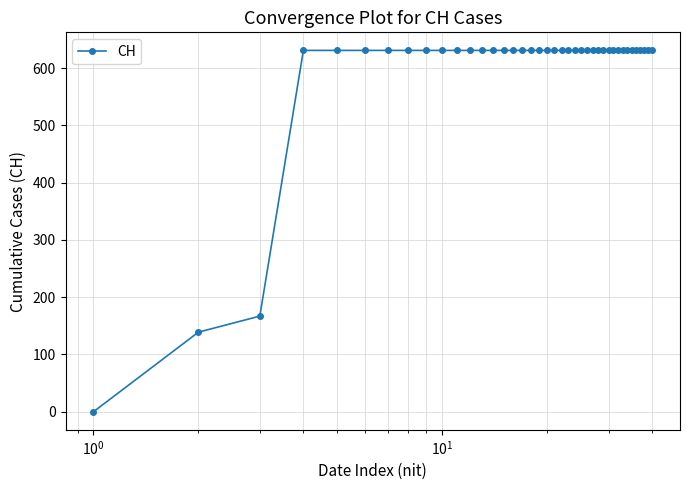

What is the greatest value displayed?

631